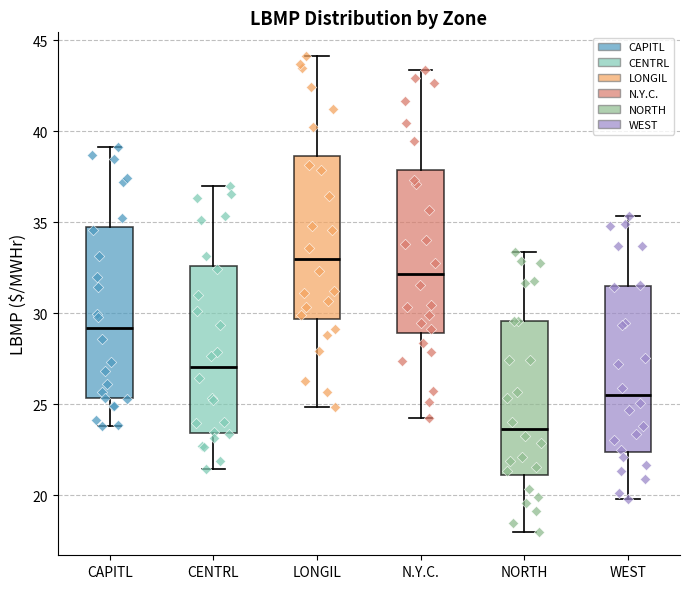

Which box has the highest median line?

LONGIL